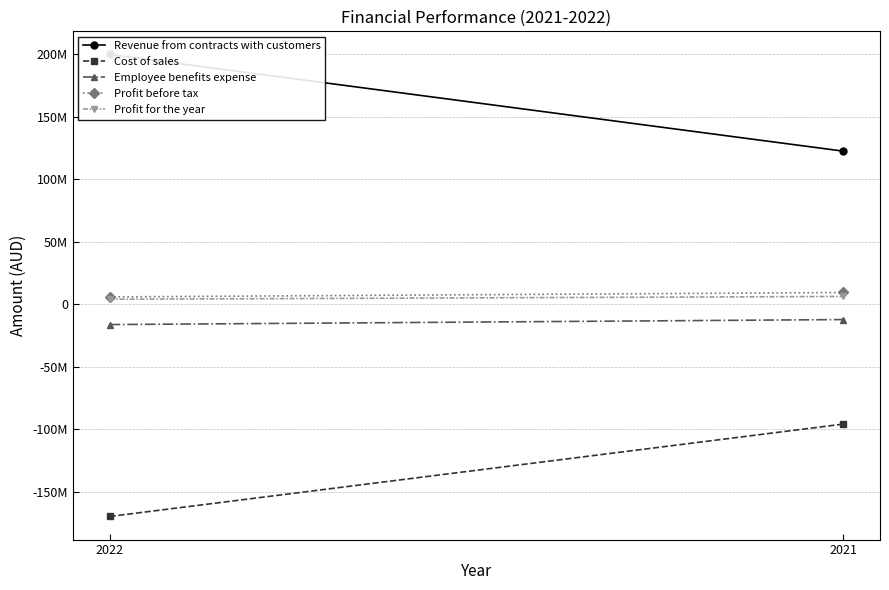

What is the difference between the Cost of sales values at 2022 and 2021?

73908057